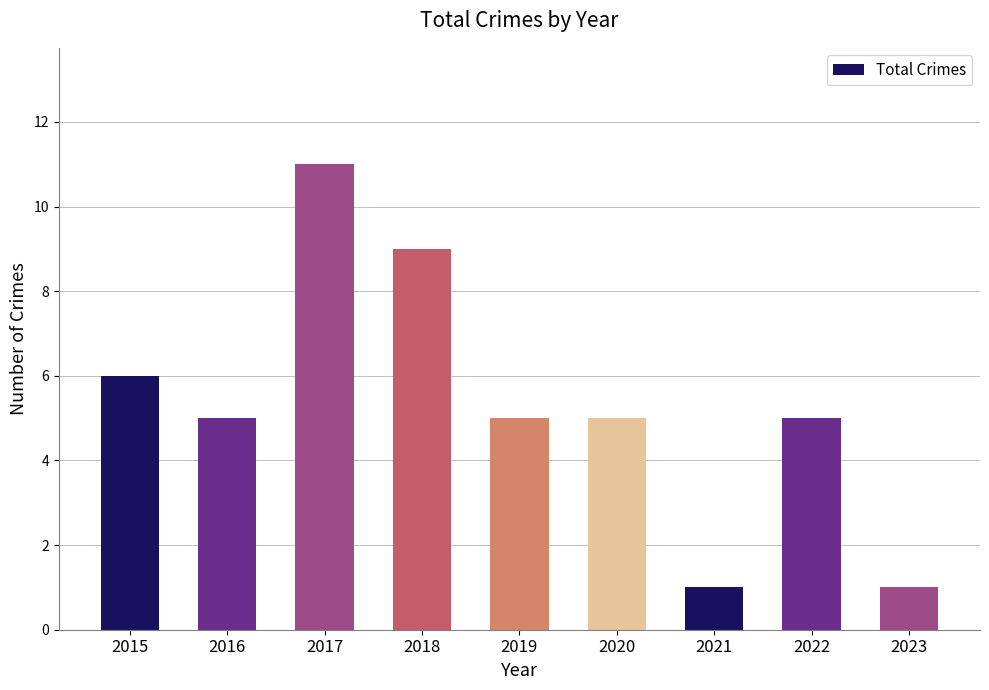

What is the value of the 3rd bar from the left?

11